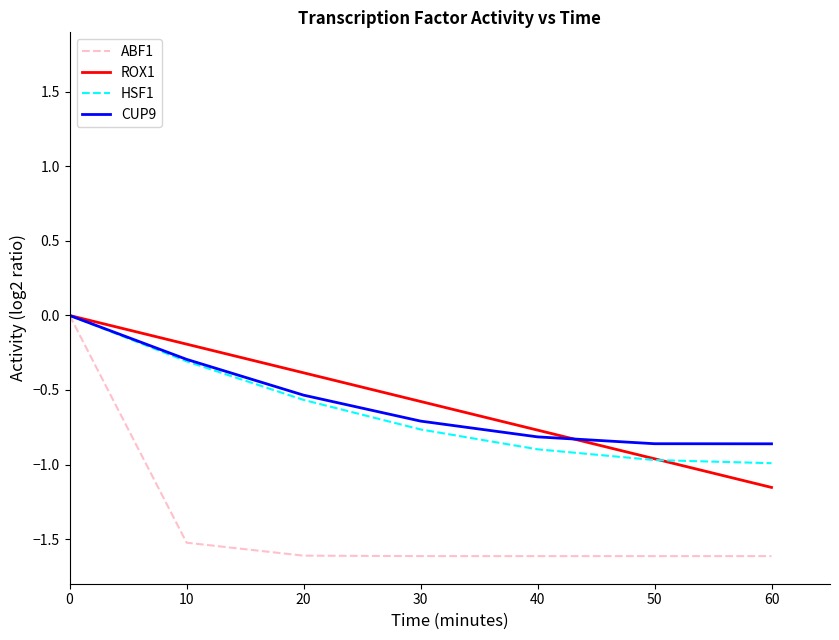

Which category has the highest value across all series?

0